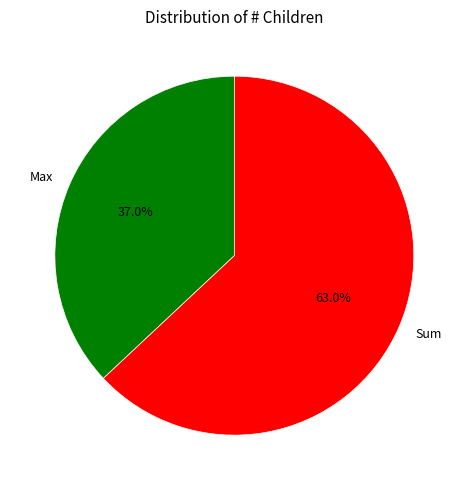

To the nearest percent, what percentage of the pie is Max?

37%